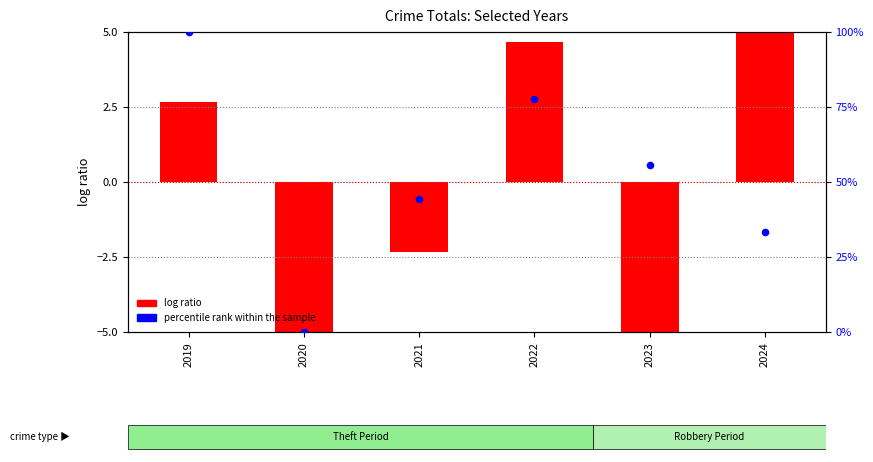

Which has a higher value, 2022 or 2019?

2019